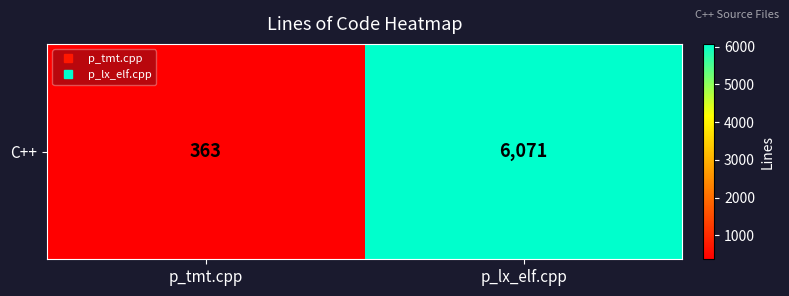

What is the difference between the values at p_tmt.cpp and p_lx_elf.cpp?

5708